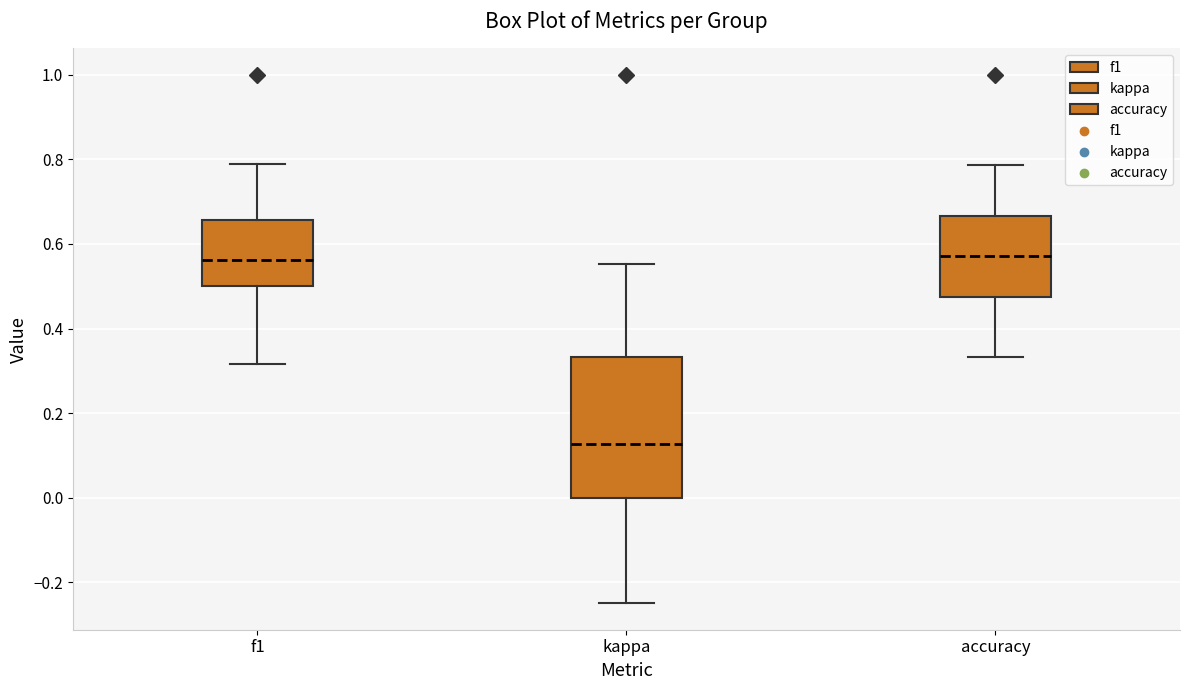

Reading left to right, read every box against the y-axis: the position of its median line, the range the box covers, and the ends of its whiskers. The values are not printed on the chart, so give them approximately, as read against the axis.

f1: median 0.56, box 0.50 to 0.66, whiskers 0.32 to 0.78
kappa: median 0.12, box 0.00 to 0.34, whiskers -0.24 to 0.56
accuracy: median 0.58, box 0.48 to 0.66, whiskers 0.34 to 0.78